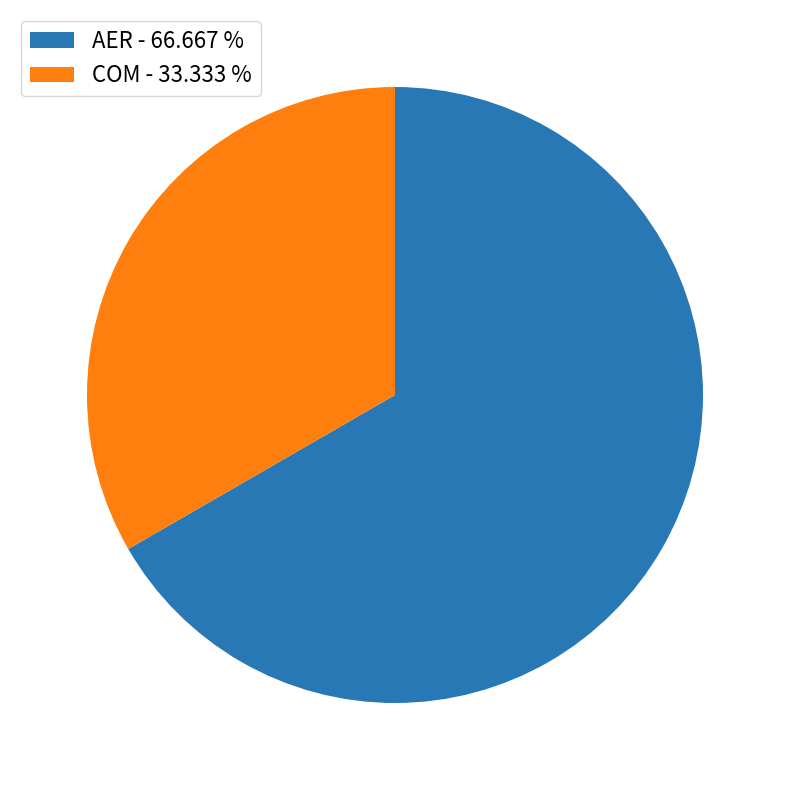

Count the number of slices in the pie.

2